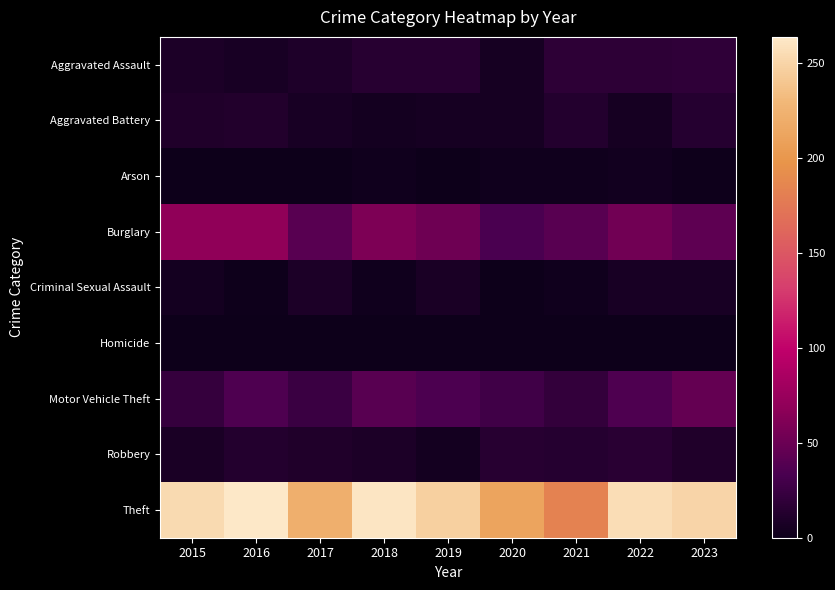

At 2016, list the series in order from largest to smallest.

Theft, Burglary, Motor Vehicle Theft, Robbery, Aggravated Battery, Aggravated Assault, Criminal Sexual Assault, Homicide, Arson